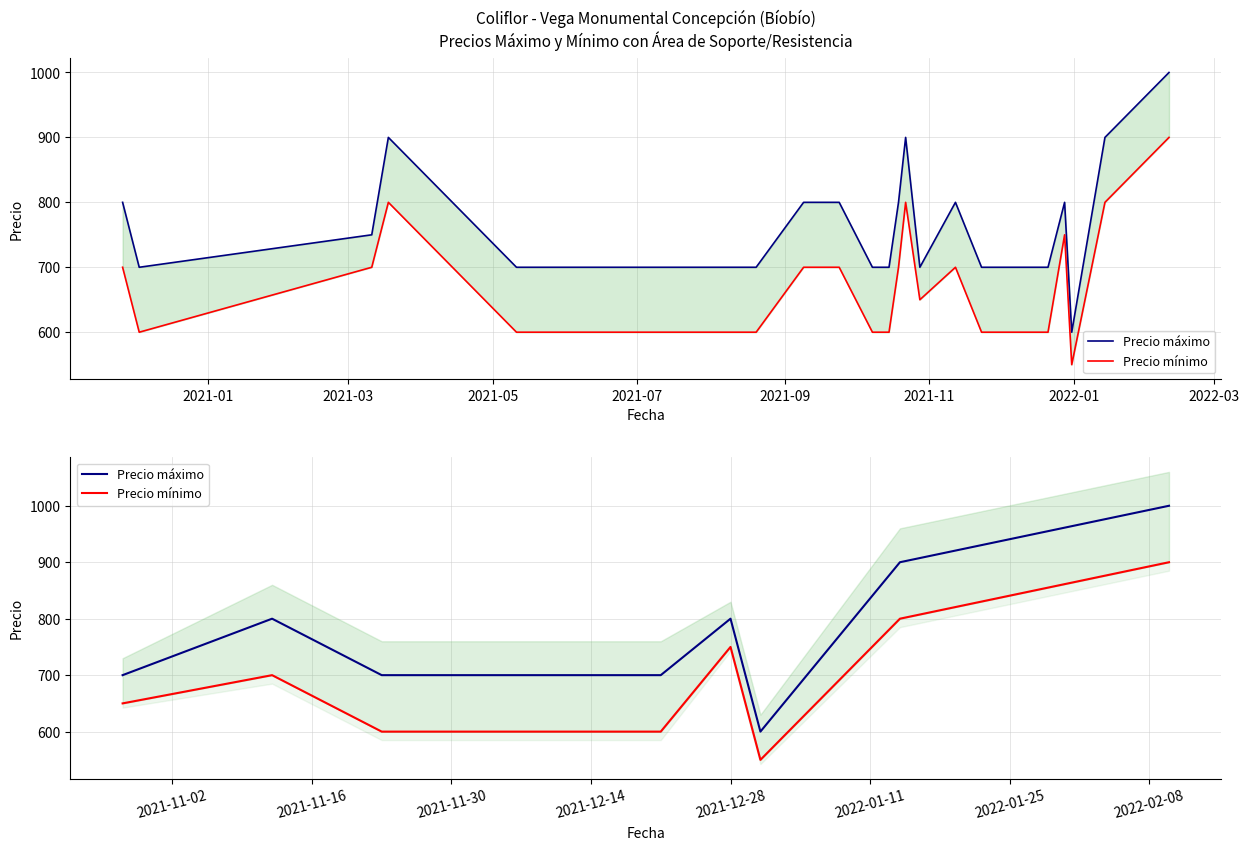

What are all the series names shown in the legend?

Precio máximo, Precio mínimo